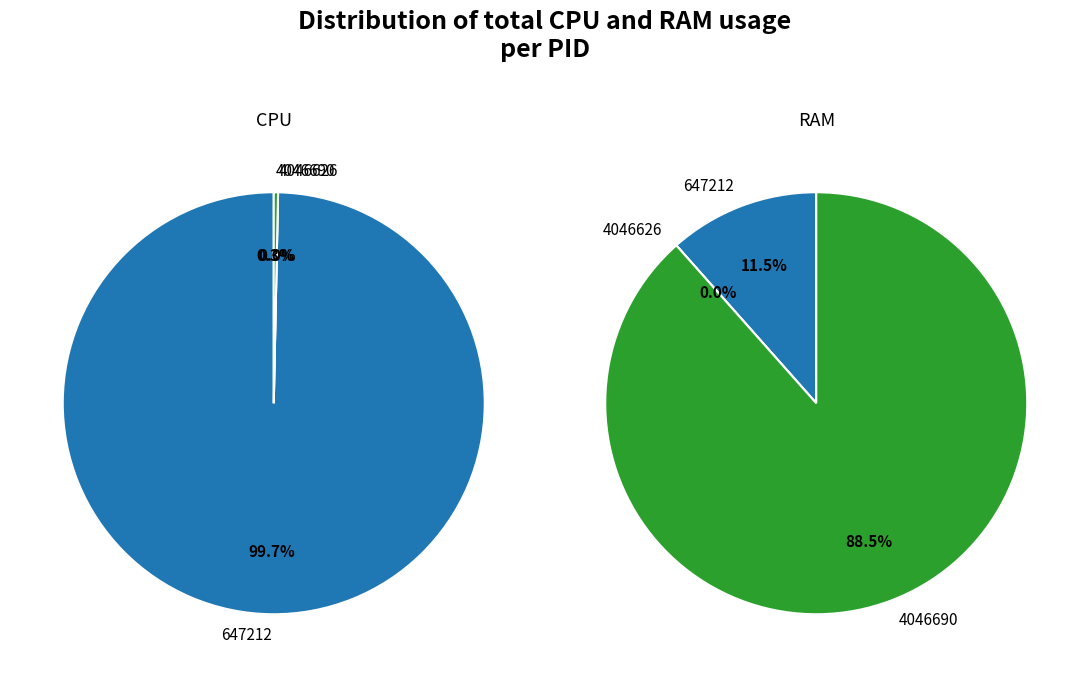

The 22 slice represents 1% of the pie. True or false?

False